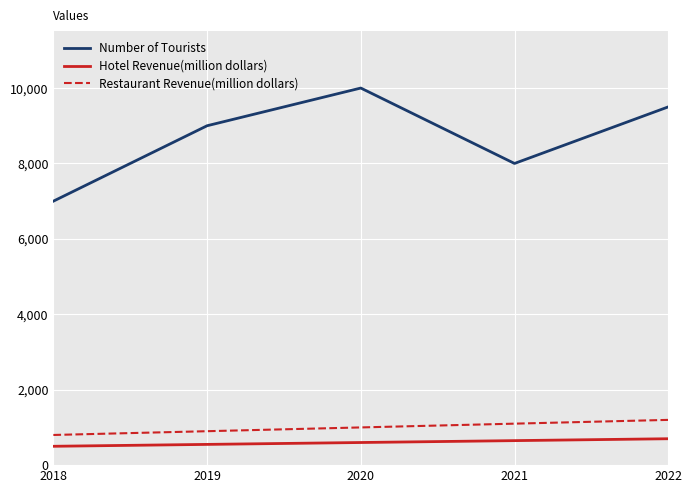

What are all the series names shown in the legend?

Number of Tourists, Hotel Revenue(million dollars), Restaurant Revenue(million dollars)